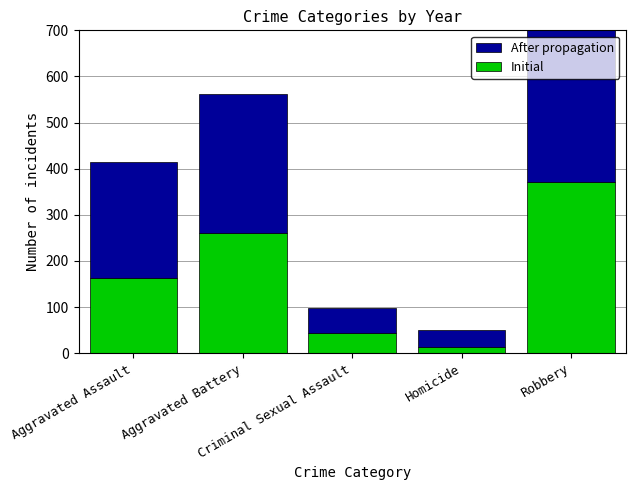

List the series in order of their peak value, lowest first.

After propagation, Initial